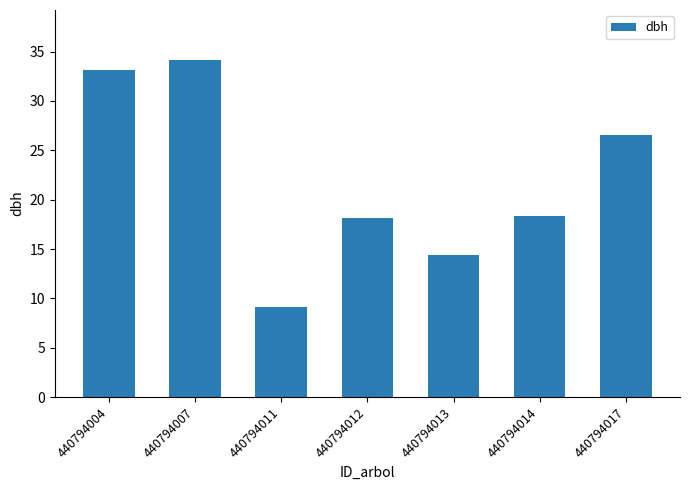

What is the minimum value shown in the chart?

9.2